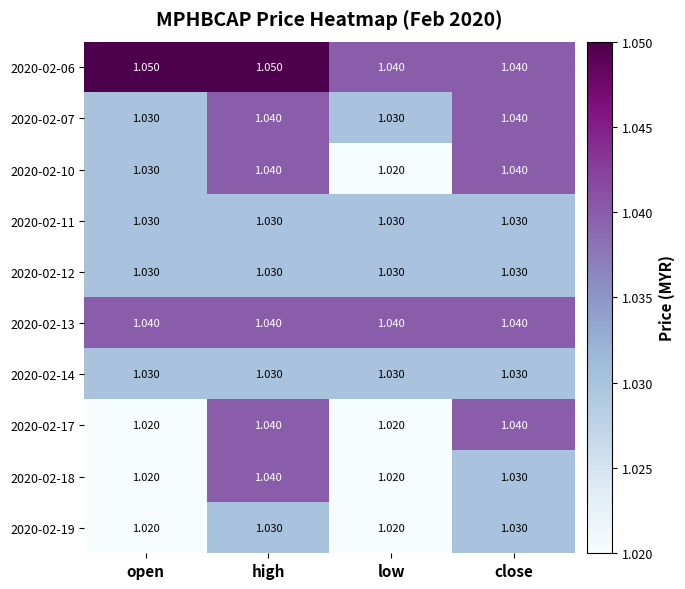

At which category is the sum across all series the highest?

high